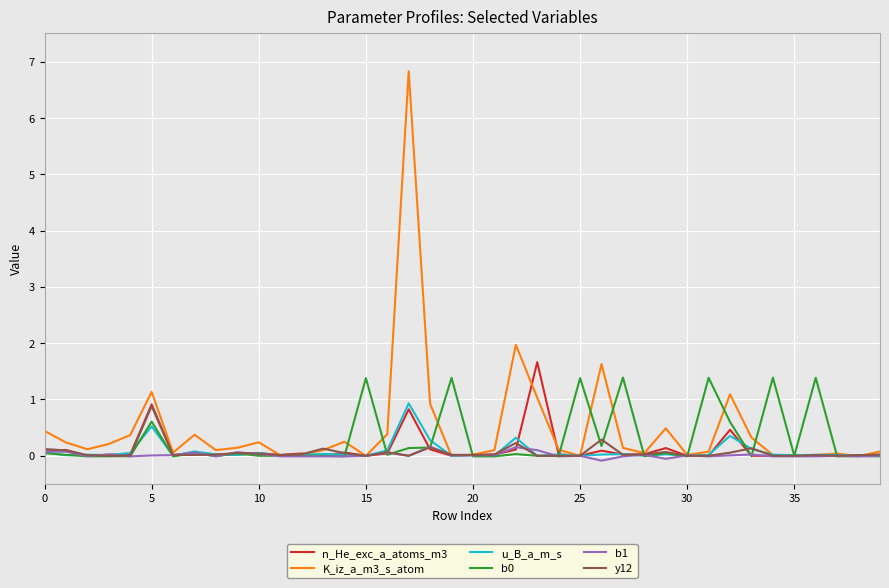

What is the maximum value for K_iz_a_m3_s_atom?

6.8